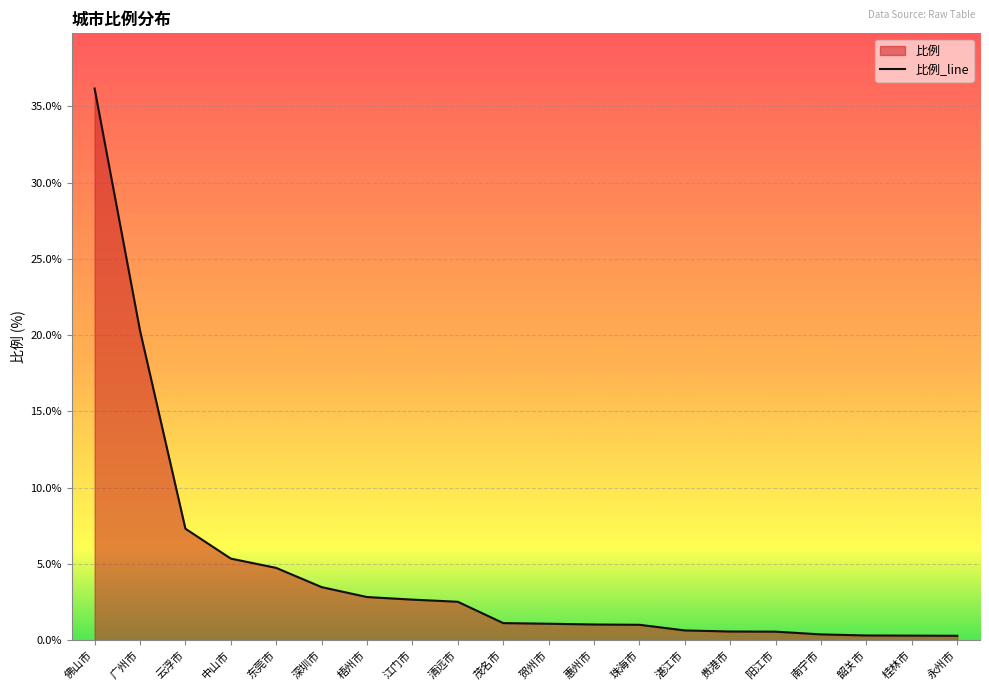

Which has a higher value, 阳江市 or 南宁市?

阳江市